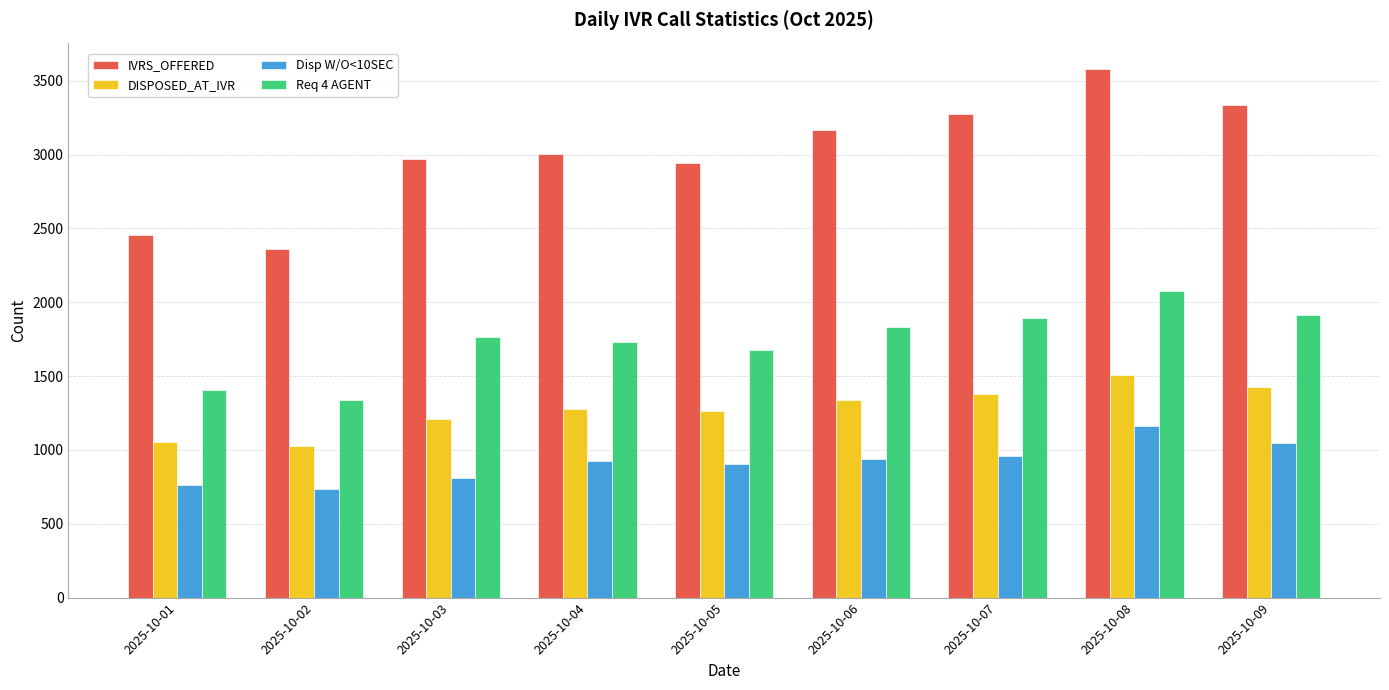

At which category is the sum across all series the highest?

2025-10-08